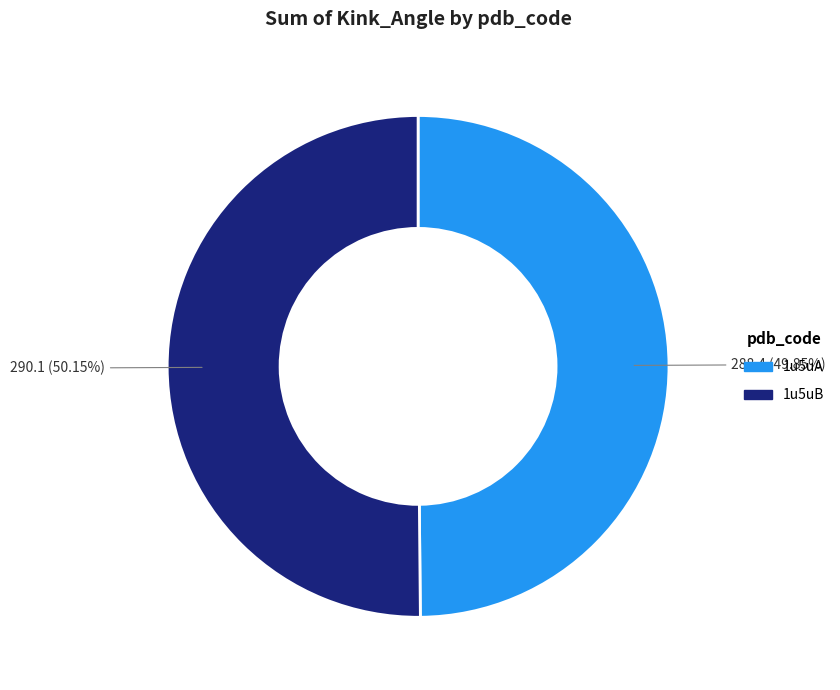

Do 1u5uB and 1u5uA together represent more than half of the pie?

Yes